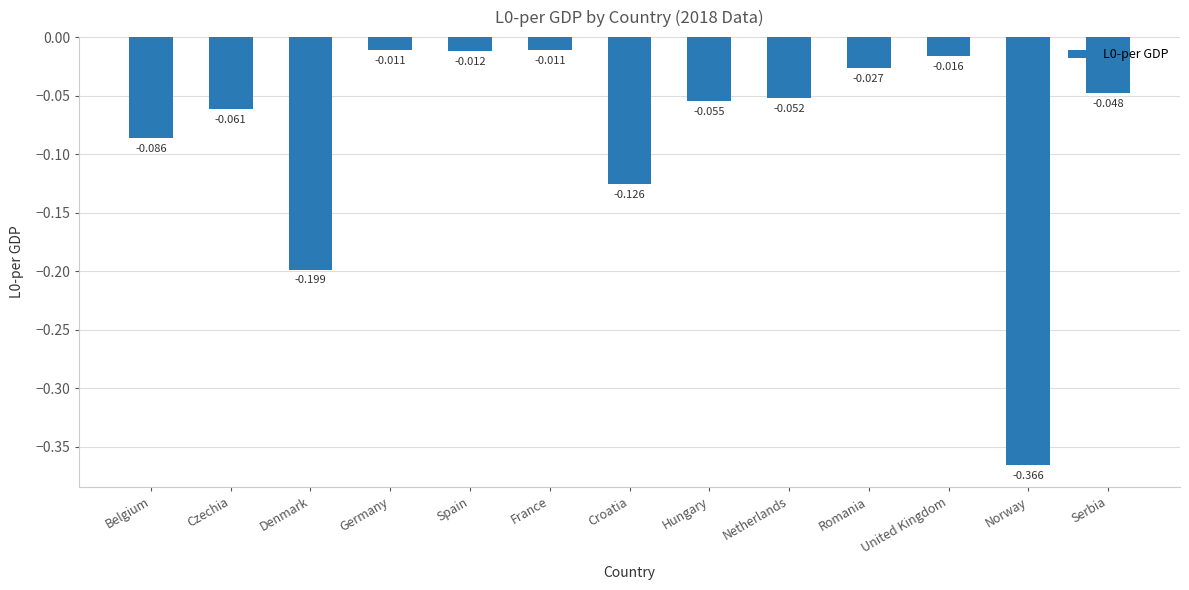

Which category has the lowest value across all series?

Norway